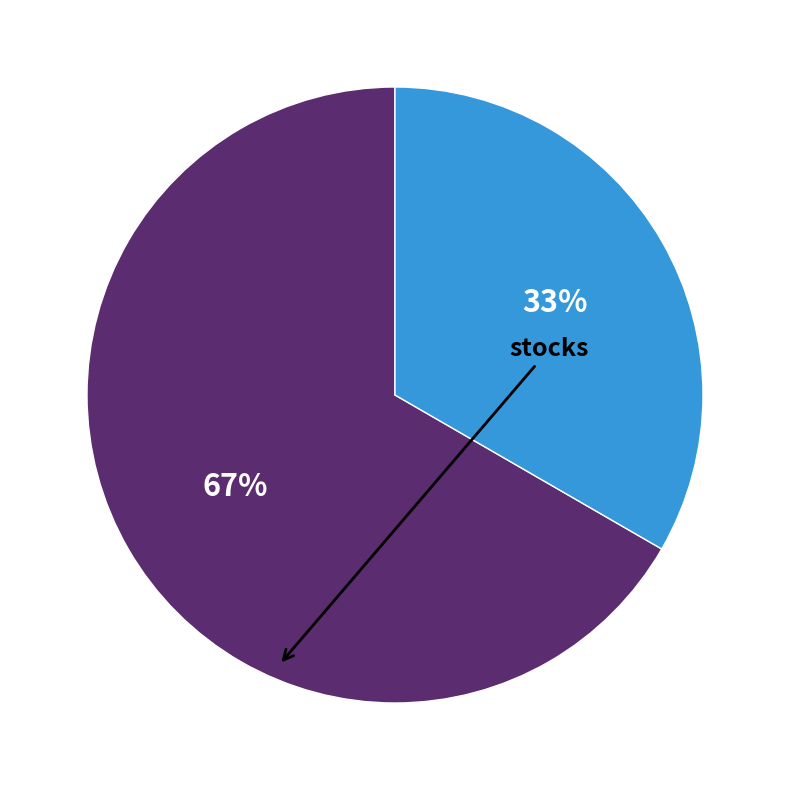

To the nearest percent, what is the average slice percentage?

50%